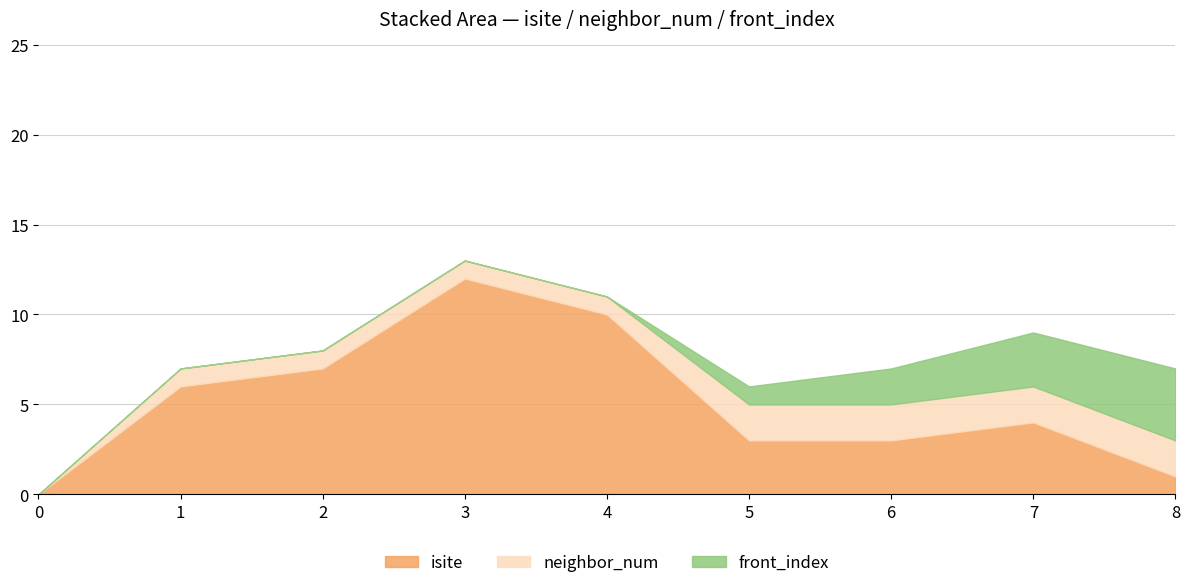

Which series has the widest spread of values?

isite